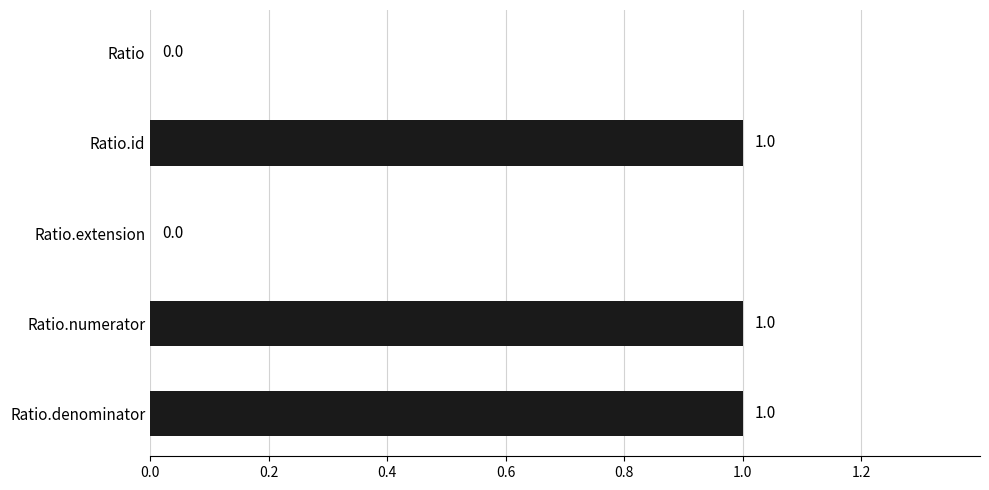

What is the greatest value displayed?

1